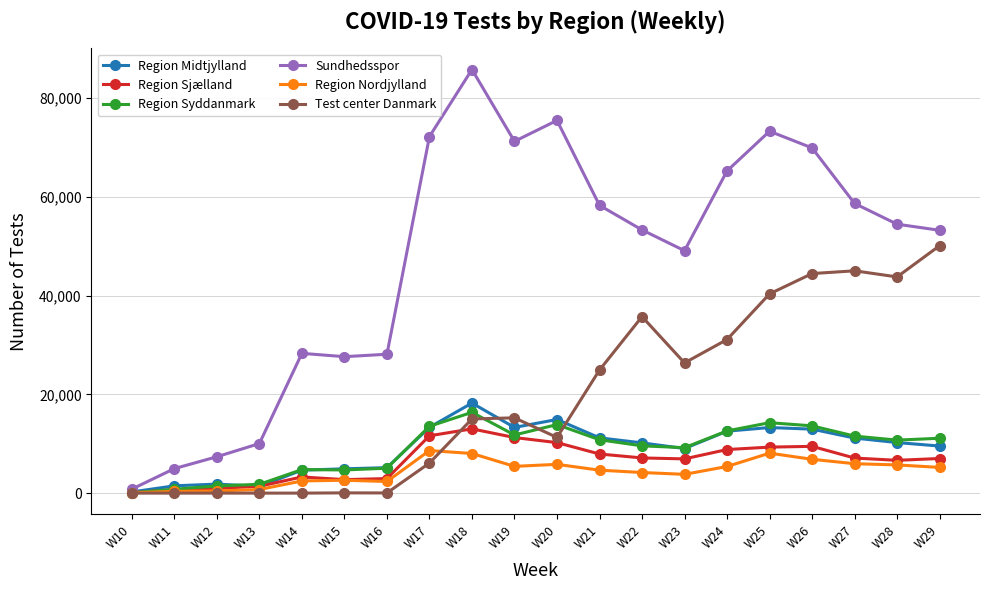

Is the value of Region Sjælland at W27 greater than the value of Region Nordjylland at W29?

Yes